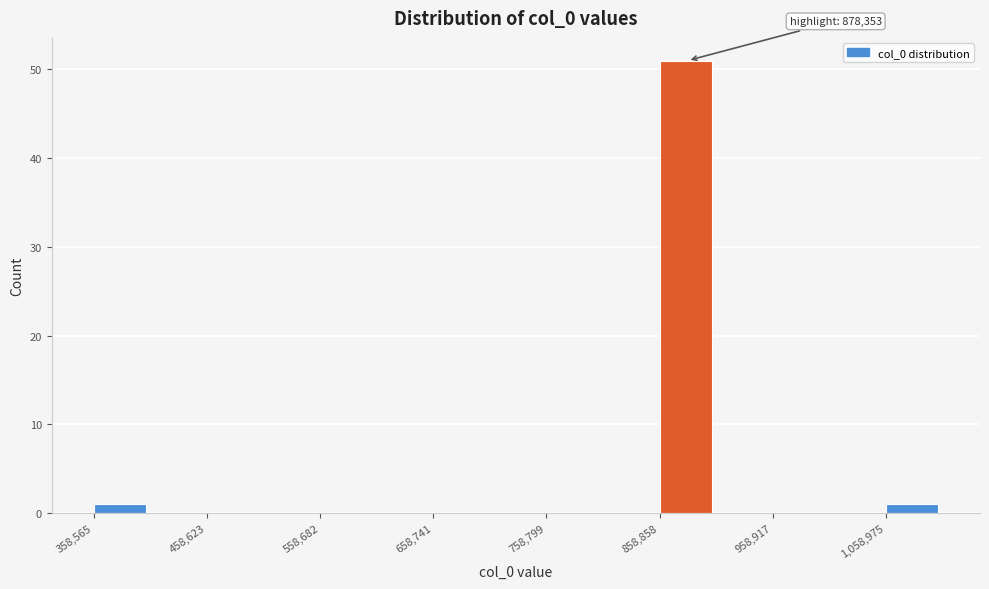

Read against the x-axis, roughly where is the centre of the tallest bar?

880000